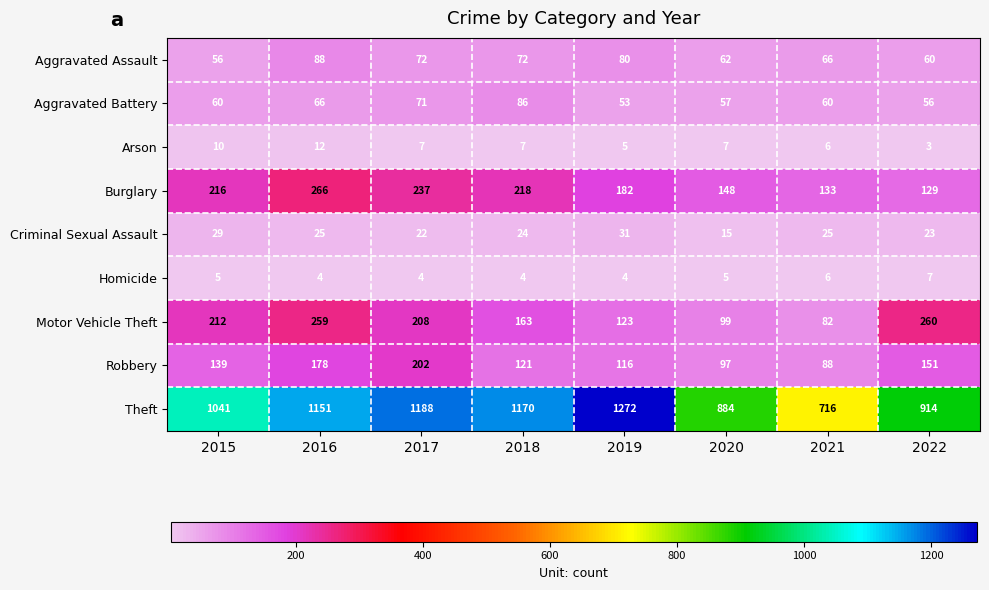

What is the difference between the maximum and minimum values in the Burglary series?

137